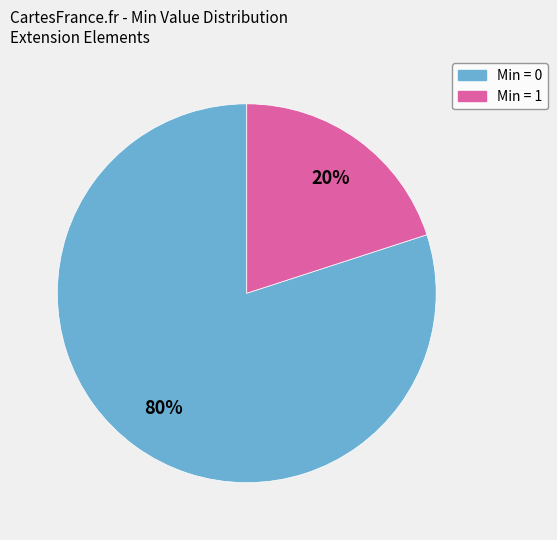

To the nearest percent, what is the average slice percentage?

50%